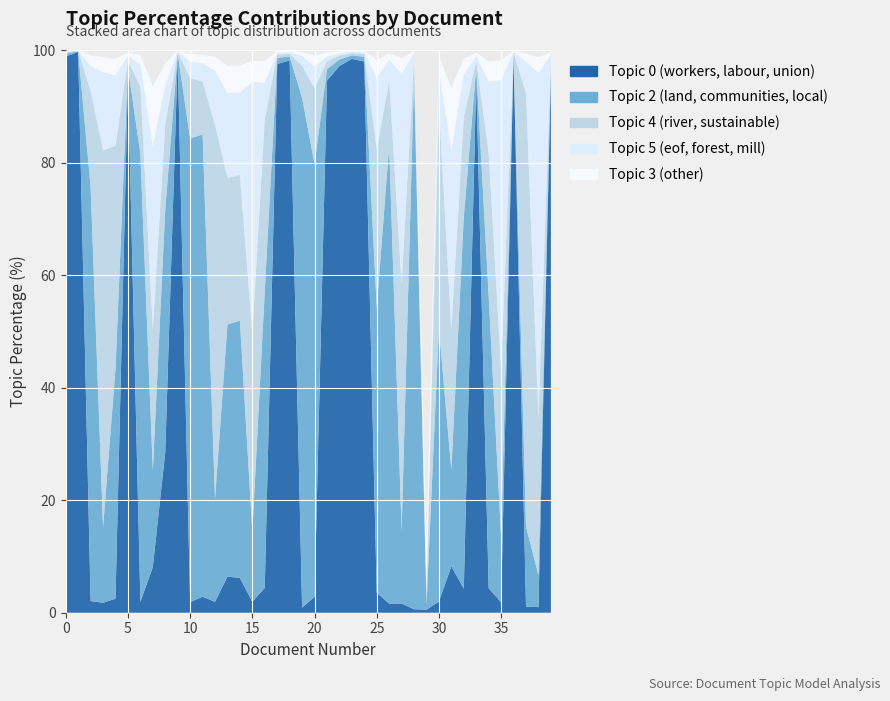

Reading left to right, list all the values displayed in this chart.

Topic_0_Perc: 98.9	99.7	2.1	1.8	2.5	95.0	1.9	8.1	28.6	98.8	1.9	2.8	1.9	6.4	6.2	1.9	4.4	97.5	98.1	0.9	2.8	94.5	97.2	98.4	98.0	3.6	1.6	1.6	0.6	0.5	2.0	8.2	4.2	94.8	4.3	1.9	98.8	1.1	1.0	95.5
Topic_2_Perc: 0.5	0.1	73.5	13.4	40.8	1.9	79.6	17.2	43.1	0.5	82.4	82.2	18.3	44.8	45.7	12.6	52.7	1.0	0.7	90.6	77.0	2.0	1.1	0.6	0.8	50.7	81.3	12.9	94.6	0.9	48.5	17.1	66.1	2.0	51.9	11.5	0.5	14.3	5.7	1.7
Topic_4_Perc: 0.3	0.1	17.0	67.0	39.7	1.3	11.9	25.0	15.2	0.3	10.7	9.4	66.5	26.0	25.9	35.0	30.5	0.6	0.5	5.7	13.4	1.4	0.7	0.4	0.5	28.0	11.6	43.8	3.1	1.4	39.6	24.9	17.7	1.3	25.5	29.7	0.3	76.9	27.9	1.1
Topic_5_Perc: 0.2	0.1	4.5	13.8	12.5	0.8	4.0	32.6	6.9	0.2	3.0	3.2	9.6	15.1	14.7	44.8	6.5	0.4	0.3	1.8	3.9	0.9	0.4	0.2	0.3	12.8	3.7	37.5	1.0	1.3	6.3	31.9	7.6	0.8	12.7	51.6	0.2	5.7	61.4	0.7
Topic_3_Perc: 0.1	0.0	1.9	2.7	3.0	0.6	1.6	10.8	4.0	0.1	1.3	1.6	2.5	4.8	4.8	3.7	3.9	0.3	0.2	0.7	1.9	0.7	0.3	0.2	0.2	3.2	1.1	2.8	0.4	8.3	2.4	11.2	2.7	0.7	3.5	3.5	0.1	1.4	2.8	0.6